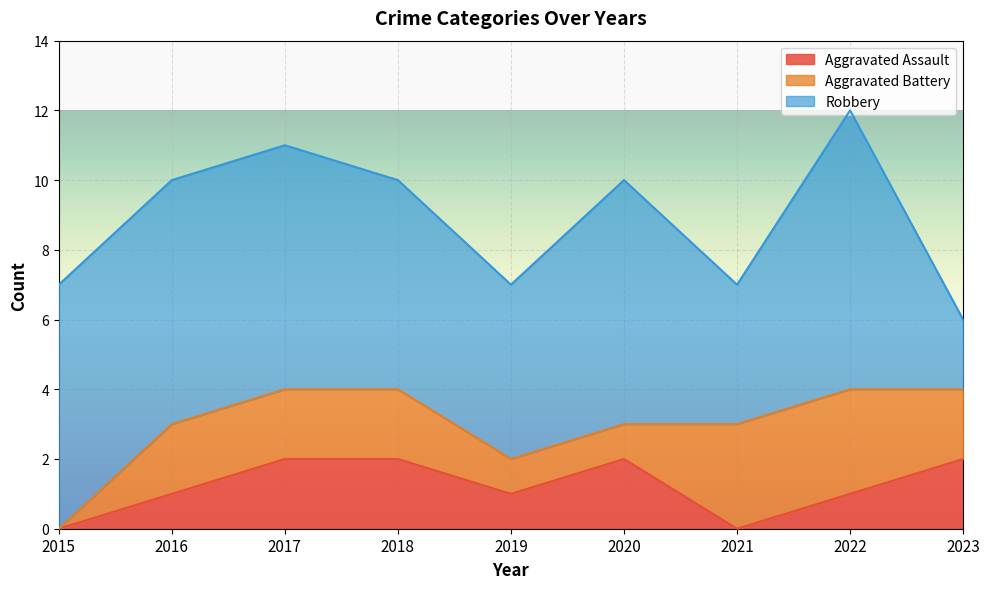

True or false: Aggravated Assault and Aggravated Battery cross at least once.

True